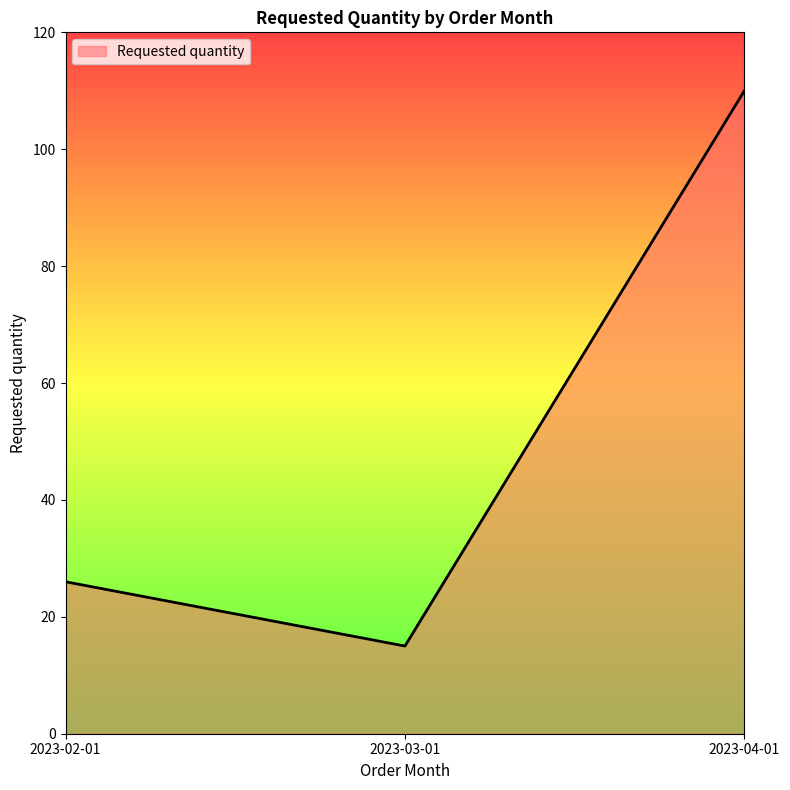

Is it true that the value at 2023-04-01 is 110?

True